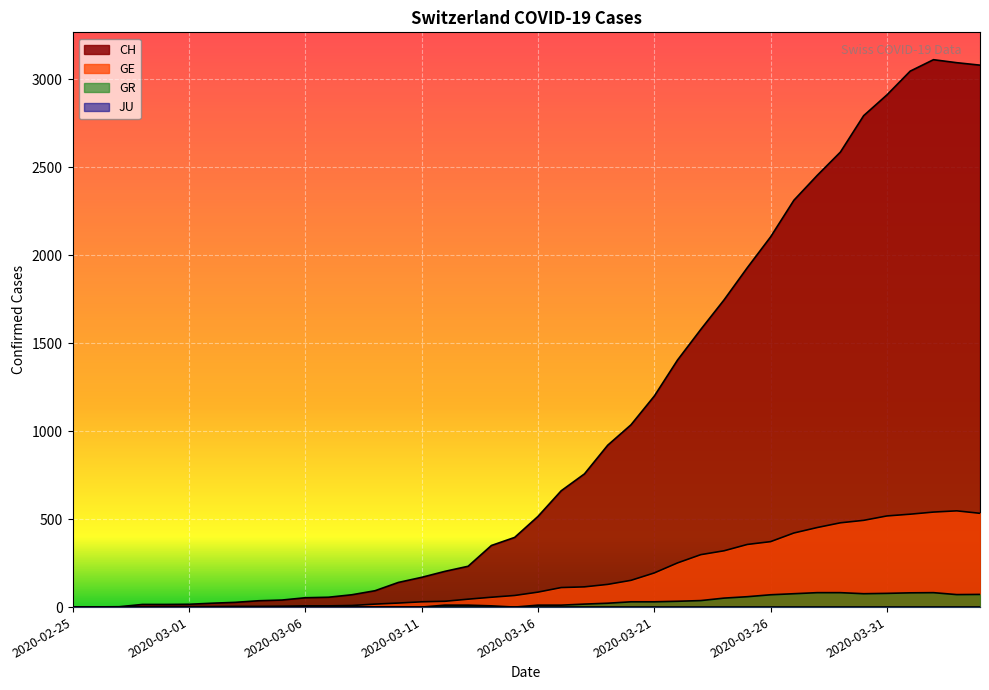

Where is GR nearest to the value 41?

2020-03-23